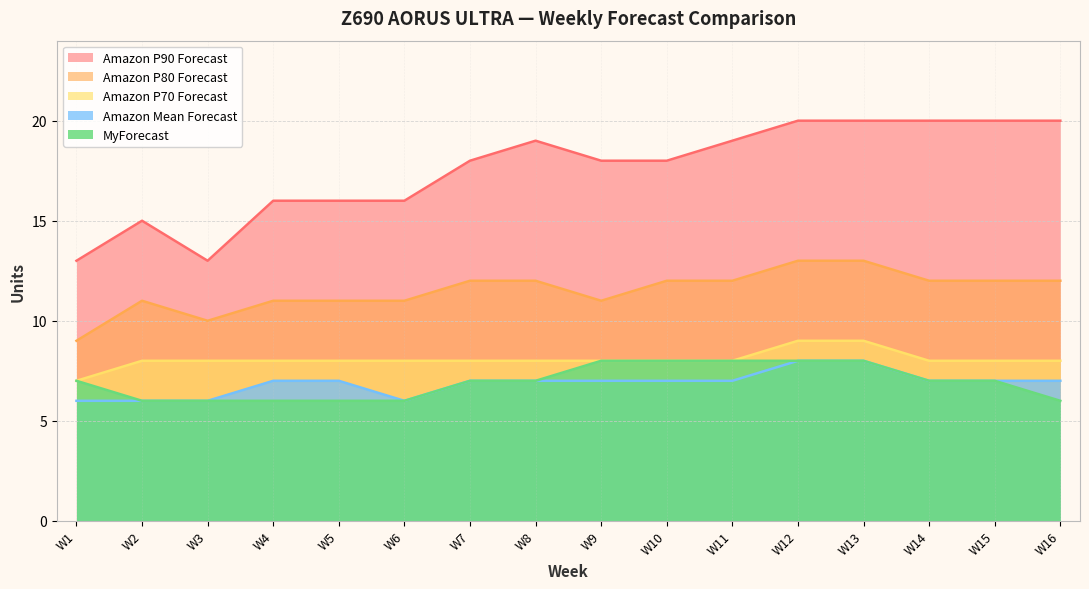

At which label does Amazon P80 Forecast reach its peak?

W12